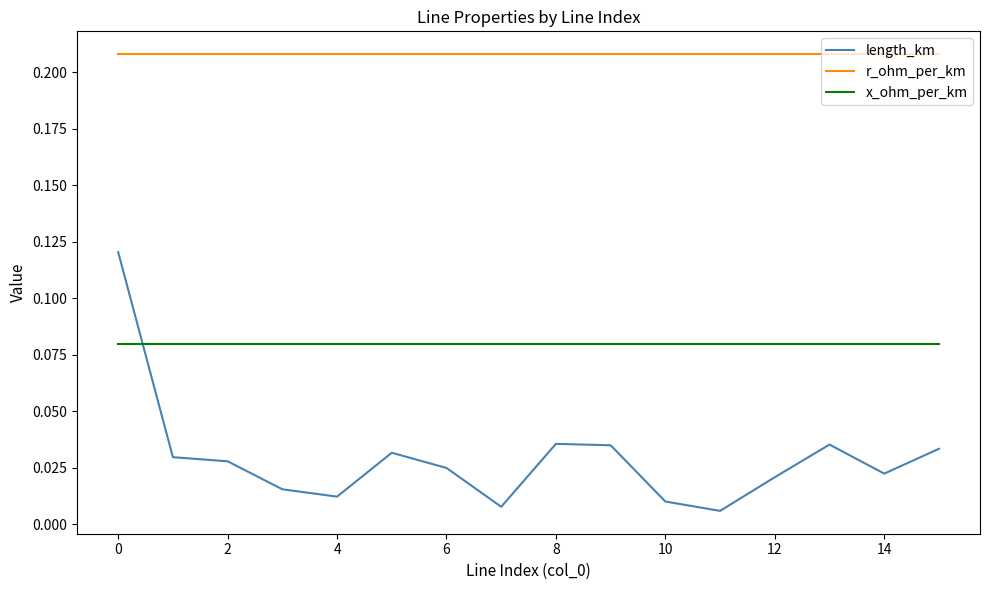

Rank the series by their maximum value, from lowest to highest.

x_ohm_per_km, length_km, r_ohm_per_km